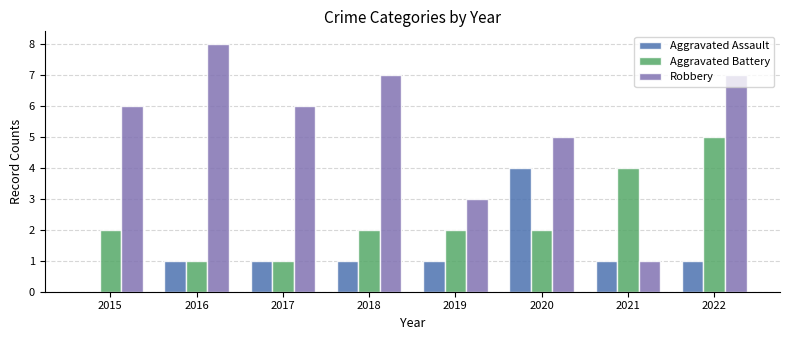

Reading right to left, transcribe all the data shown in this chart.

Aggravated Assault: 1	1	4	1	1	1	1	0
Aggravated Battery: 5	4	2	2	2	1	1	2
Robbery: 7	1	5	3	7	6	8	6